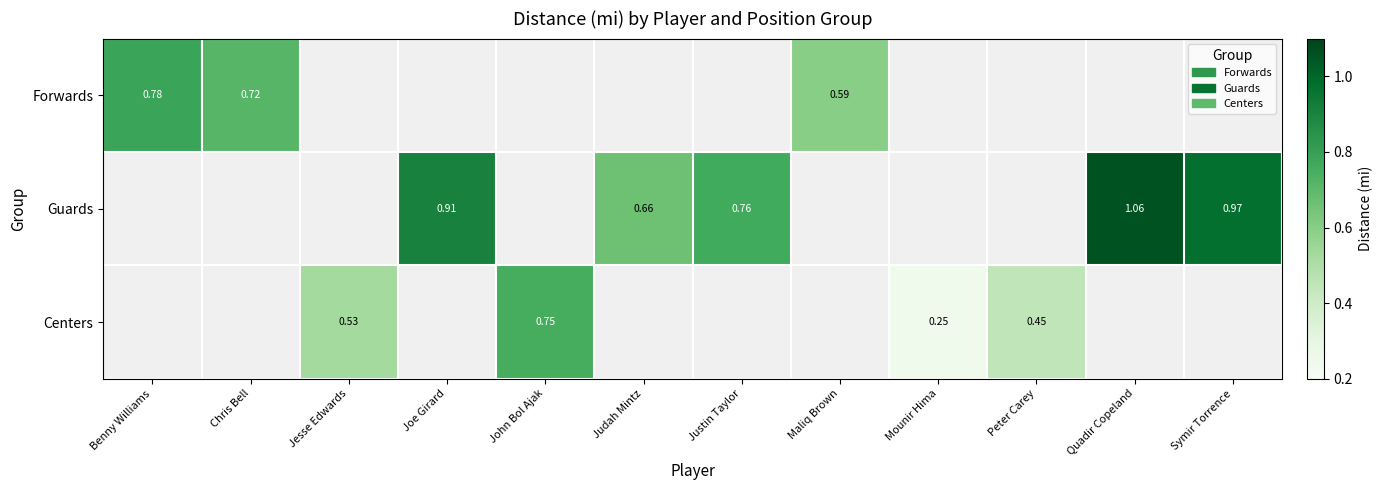

Is the value of Centers at Jesse Edwards greater than the value of Guards at Justin Taylor?

No